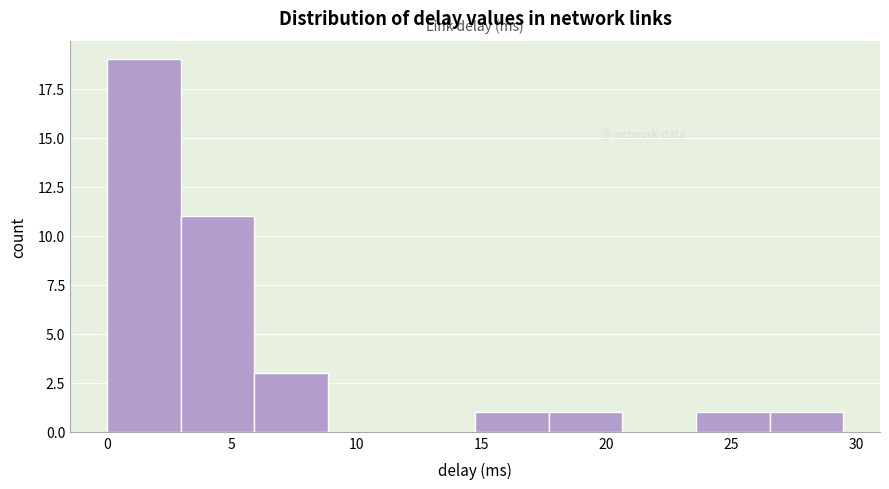

Reading left to right, list every bar in this chart as the range it spans on the x-axis followed by its height. Neither the bar edges nor the heights are printed on the chart, so give them approximately, as read against the axes.

0.0 to 3.0: 19
3.0 to 6.0: 11
6.0 to 9.0: 3
9.0 to 12.0: 0
12.0 to 14.5: 0
14.5 to 17.5: 1
17.5 to 20.5: 1
20.5 to 23.5: 0
23.5 to 26.5: 1
26.5 to 29.5: 1